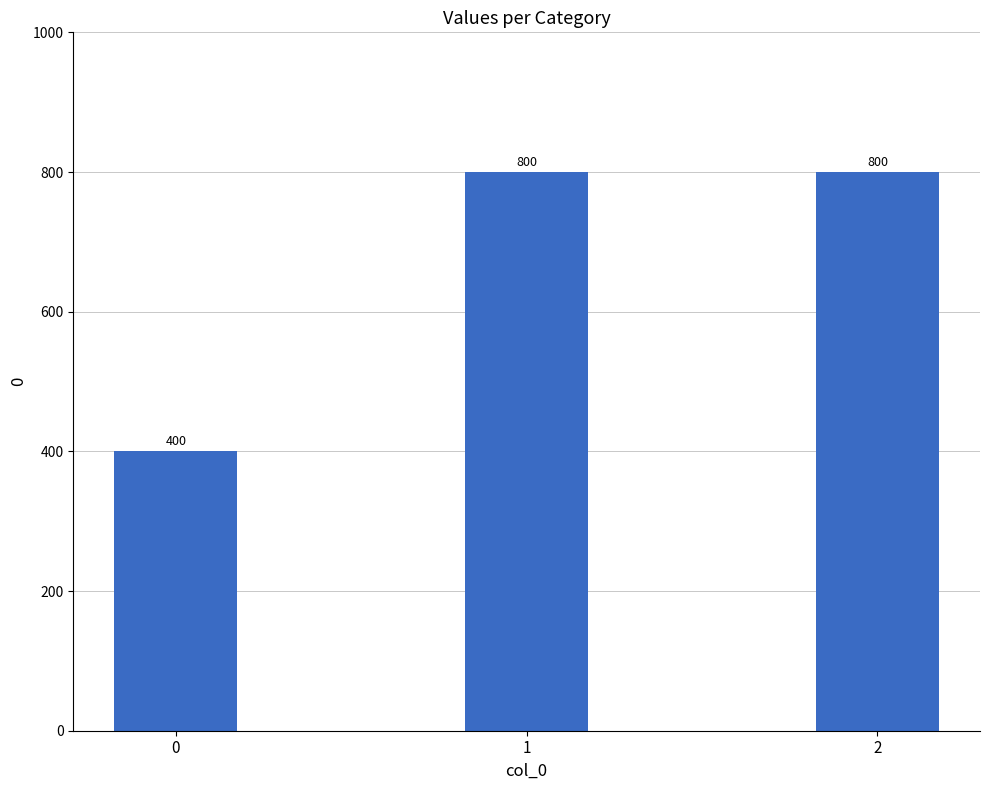

What is the ratio of the value at 0 to the value at 1?

0.5